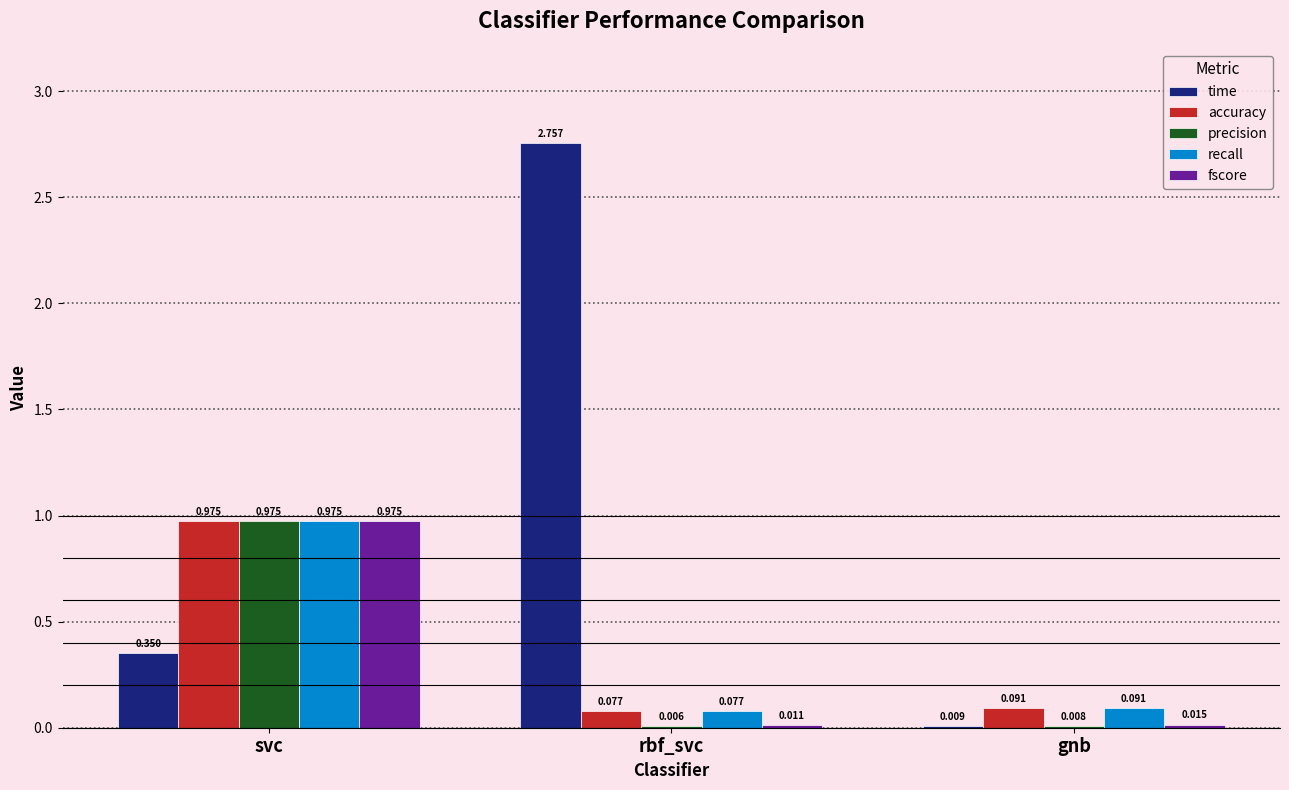

At which label does recall reach its peak?

svc